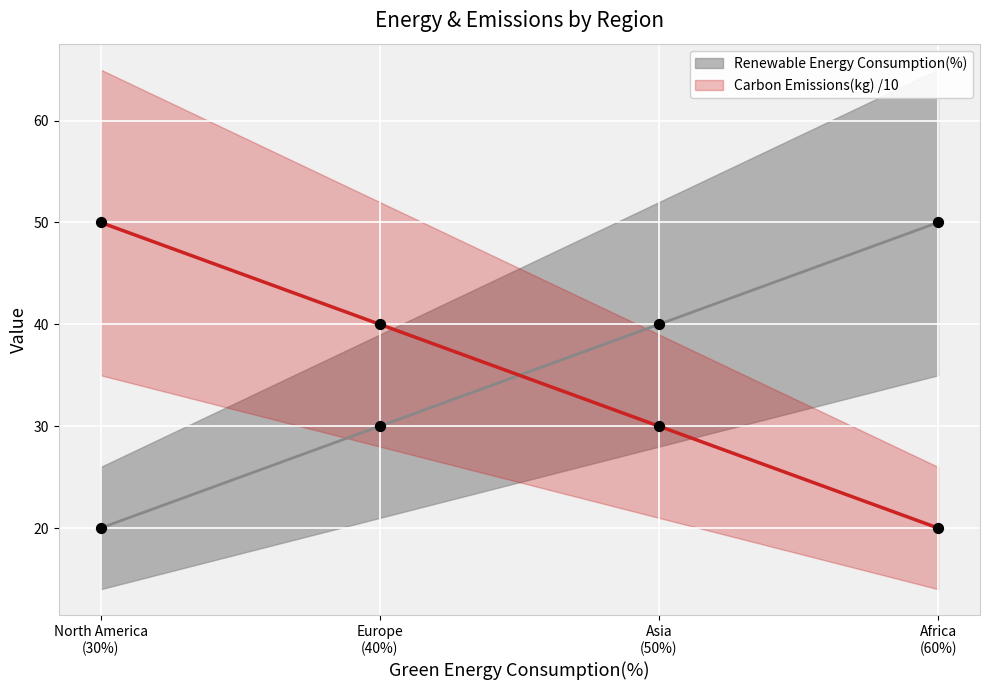

Is the value of Carbon Emissions(kg) at Europe (40%) greater than the value of Renewable Energy Consumption(%) at Asia (50%)?

No